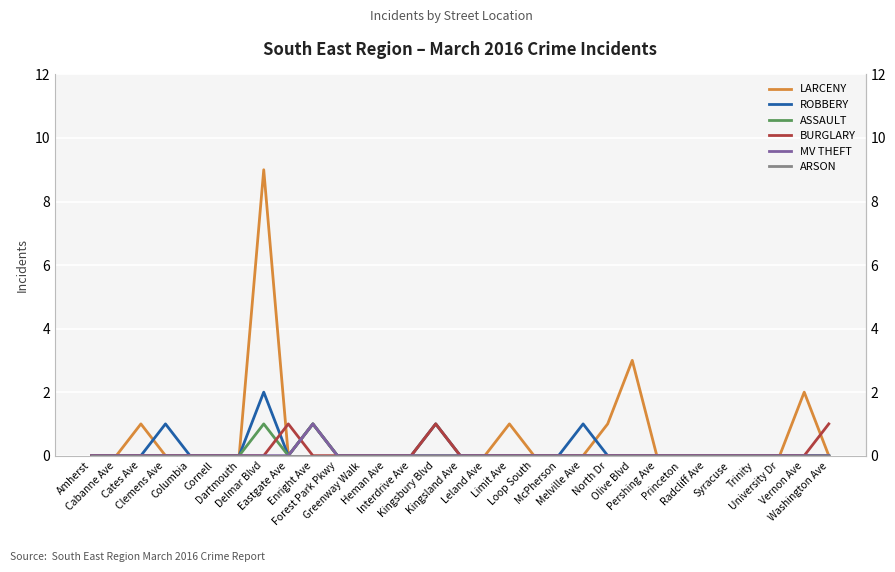

Is it true that ASSAULT equals 0 at McPherson?

False